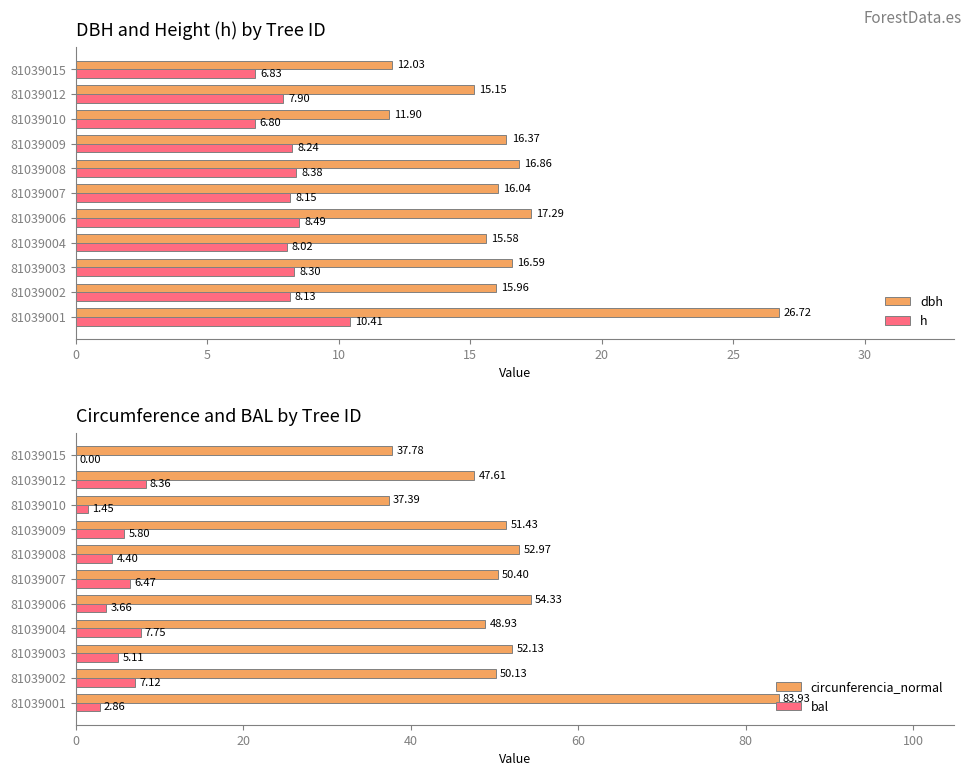

Rank the categories by h value from lowest to highest.

81039010, 81039015, 81039012, 81039004, 81039002, 81039007, 81039009, 81039003, 81039008, 81039006, 81039001